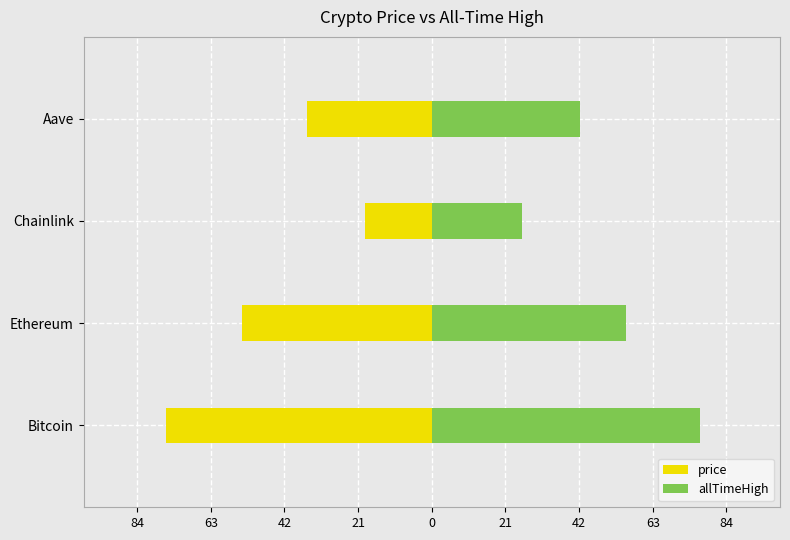

How many bars are there in total?

8